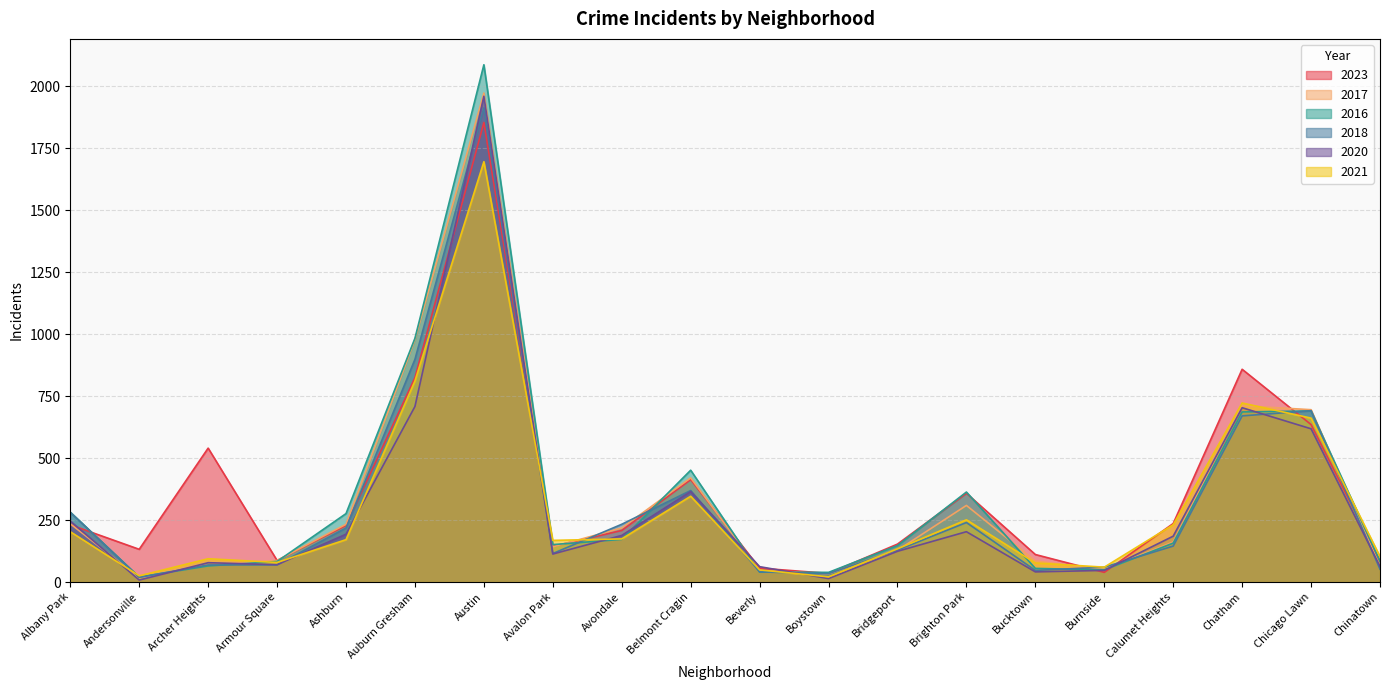

Where does the 2020 series first go above 185?

Albany Park